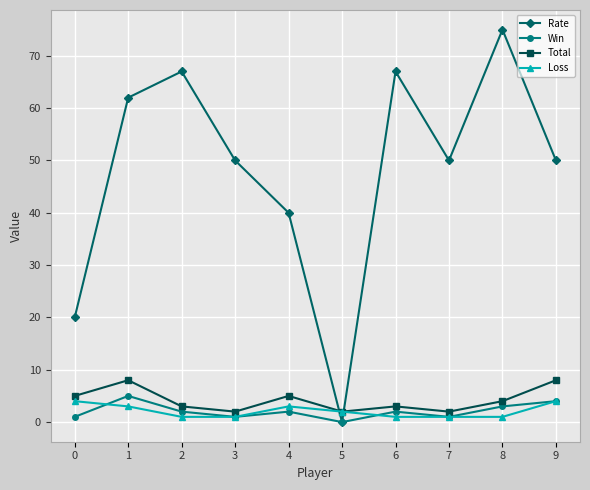

Which category has the highest value in the Rate series?

8